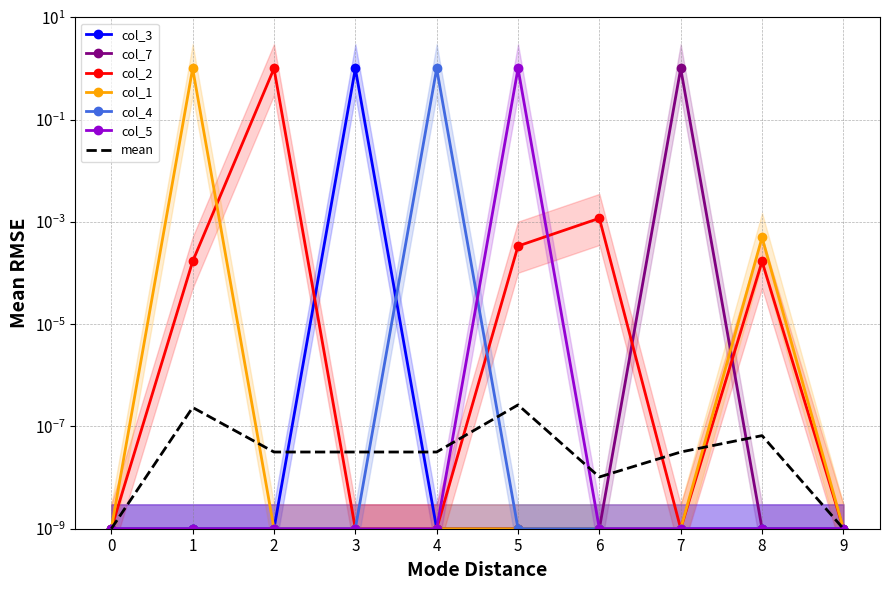

Where is the first local maximum for col_3?

3